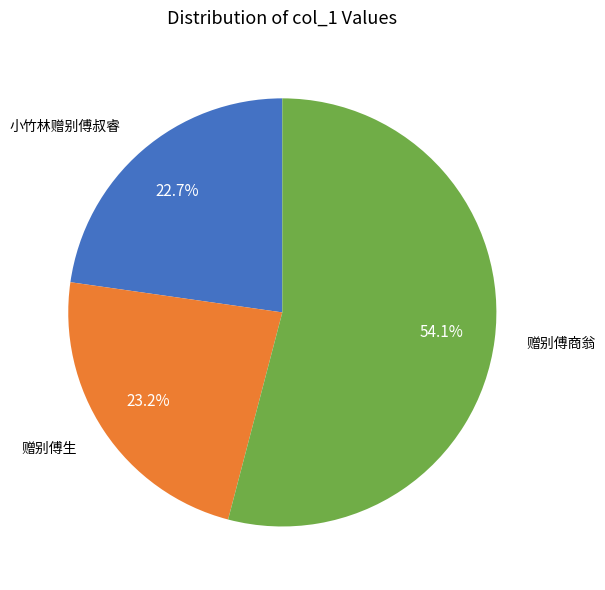

To the nearest percent, what is the difference between the largest and smallest slice percentages?

31%